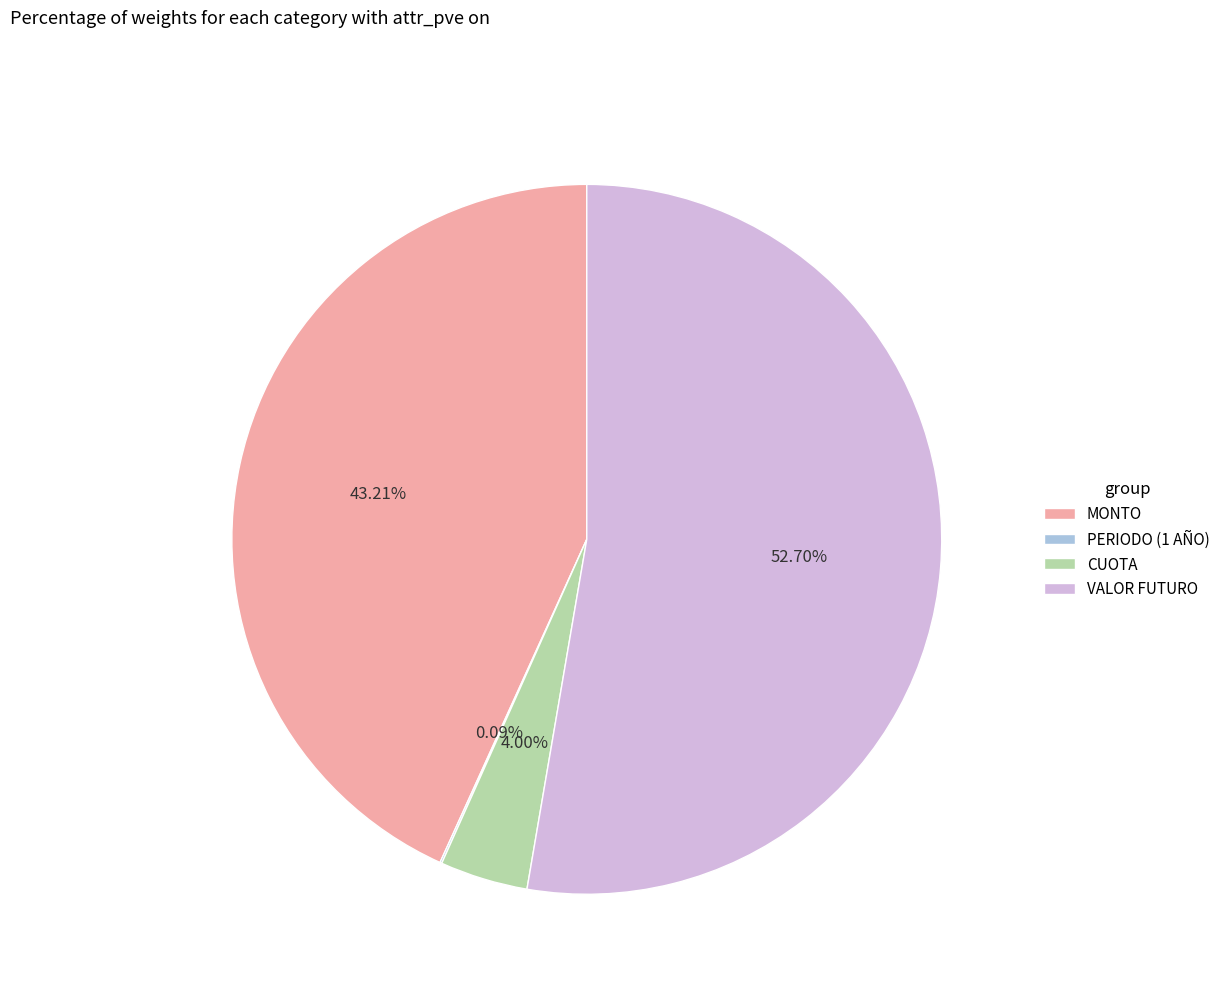

To the nearest percent, what is the difference between the VALOR FUTURO and CUOTA slice percentages?

49%